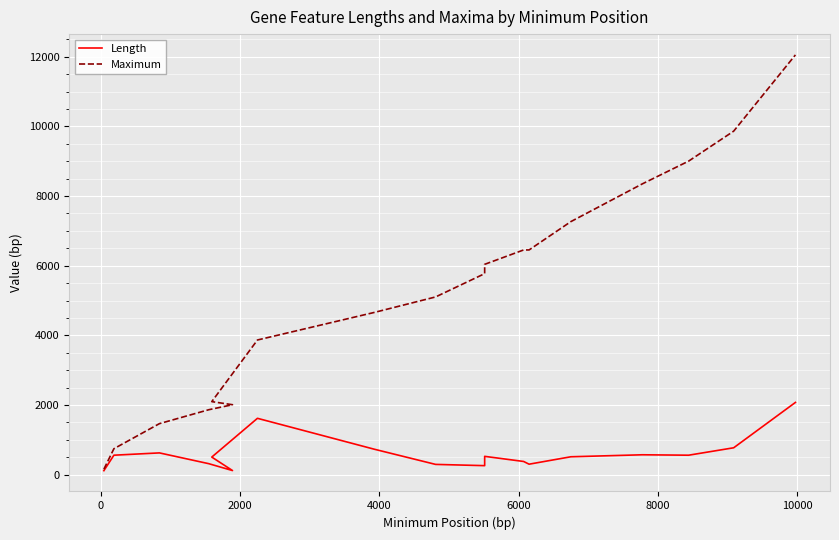

What is the highest value of the Maximum series?

12052